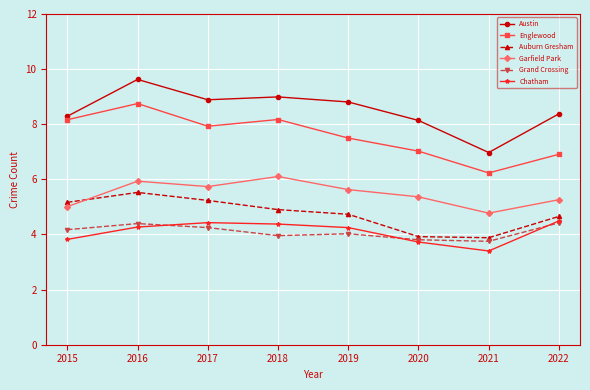

What are all the series names shown in the legend?

Austin, Englewood, Auburn Gresham, Garfield Park, Grand Crossing, Chatham